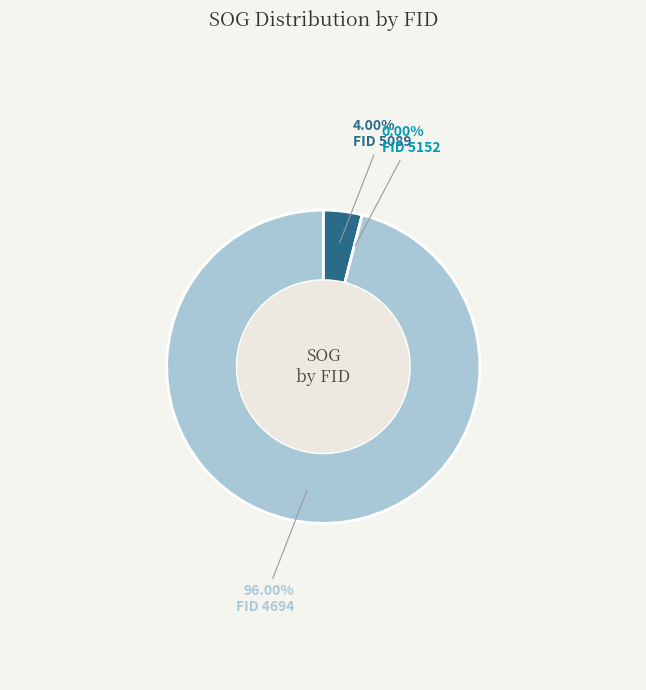

True or false: 4694 accounts for 99% of the total.

False